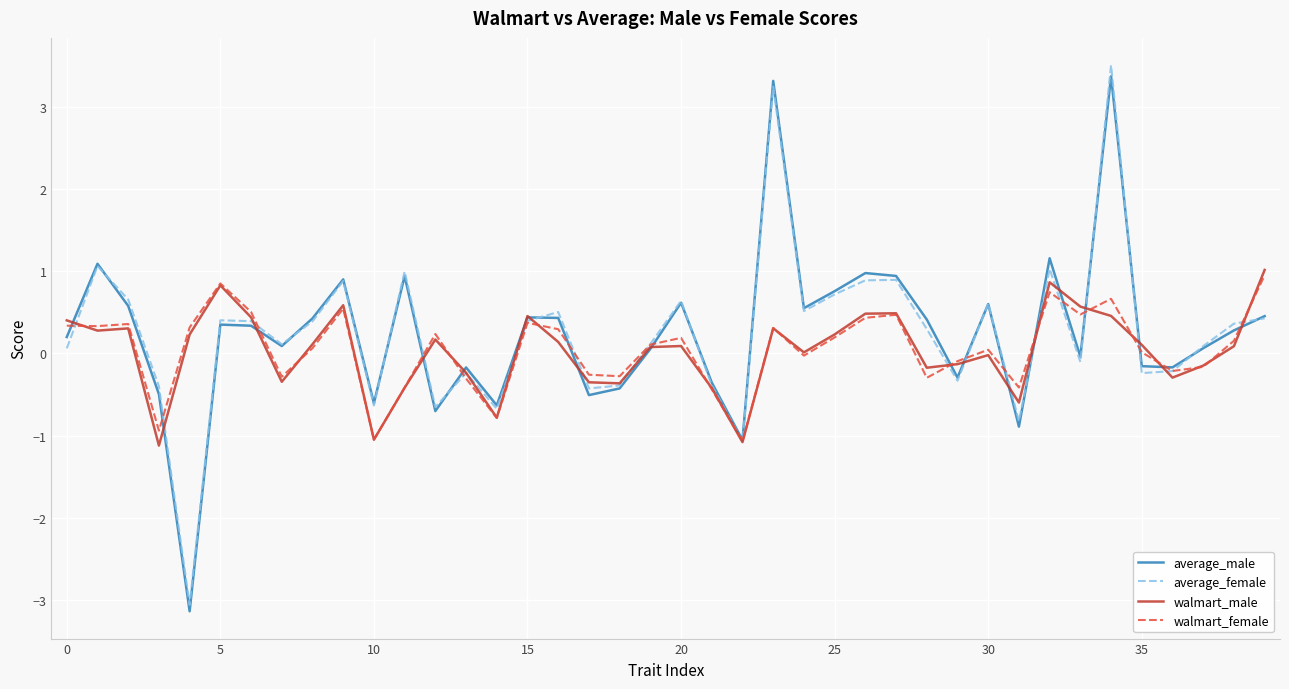

List the series in order of their peak value, highest first.

average_female, average_male, walmart_male, walmart_female